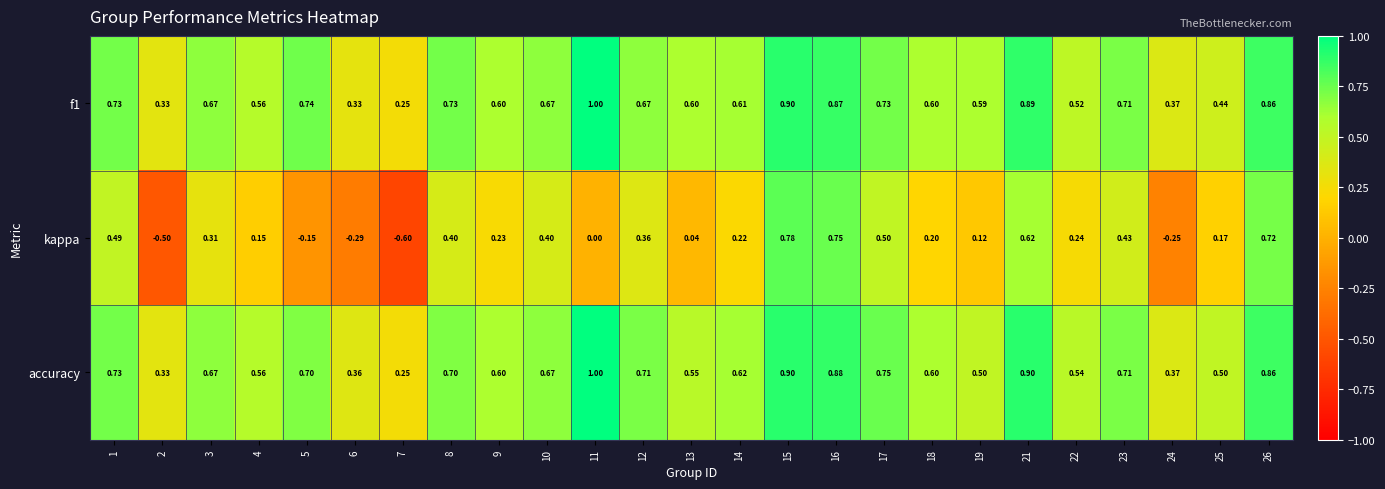

What is the greatest value displayed?

1.0